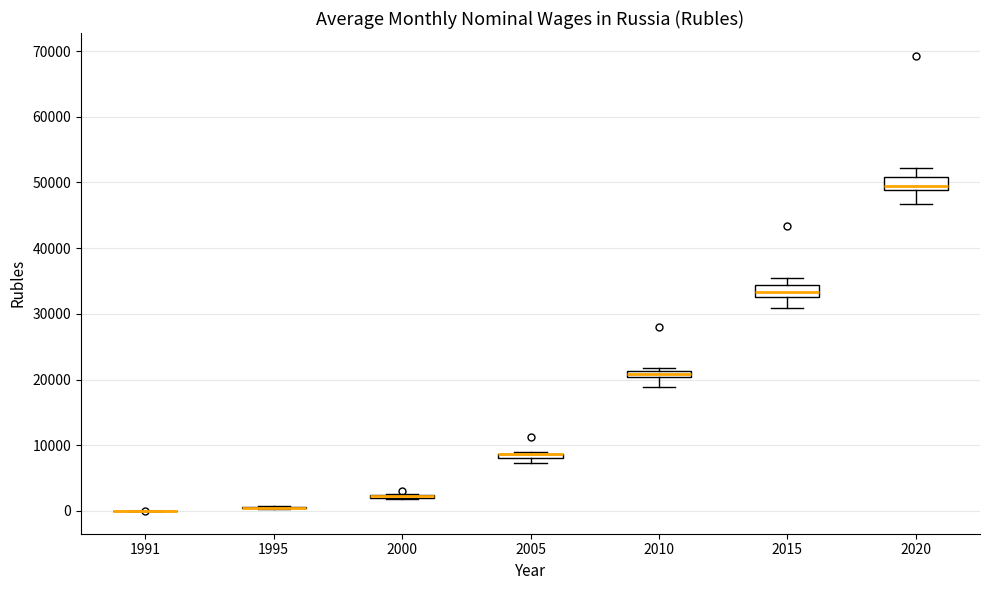

Where is the lower edge of the box at x = 2010 on the y-axis? The values are not printed on the chart, so give them approximately, as read against the axis.

20000